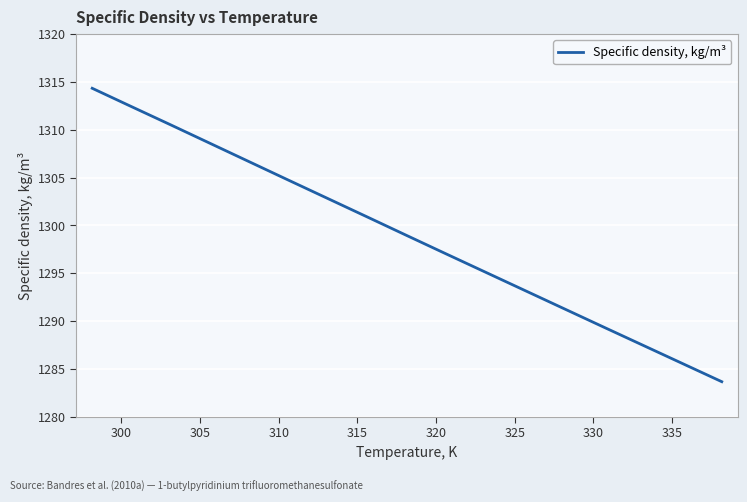

What is the greatest value displayed?

1314.3